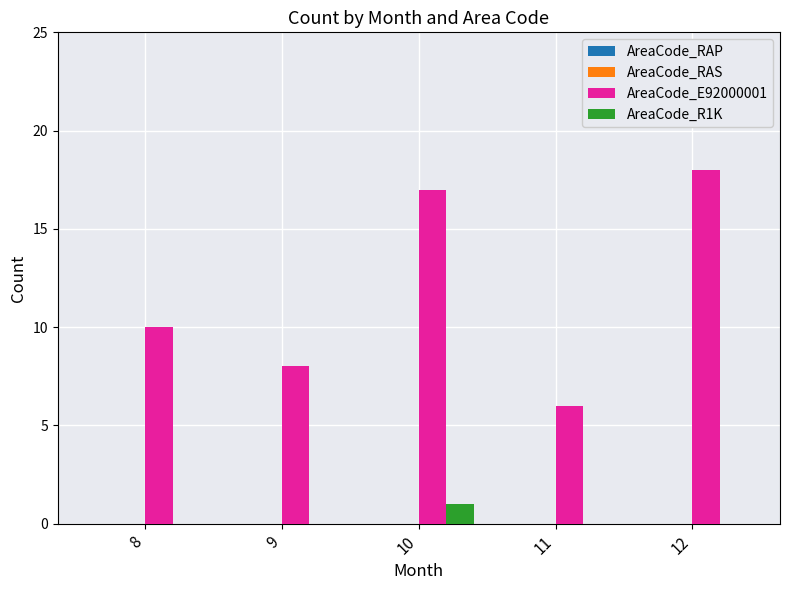

Are the bars grouped side by side (vs. stacked)?

Yes